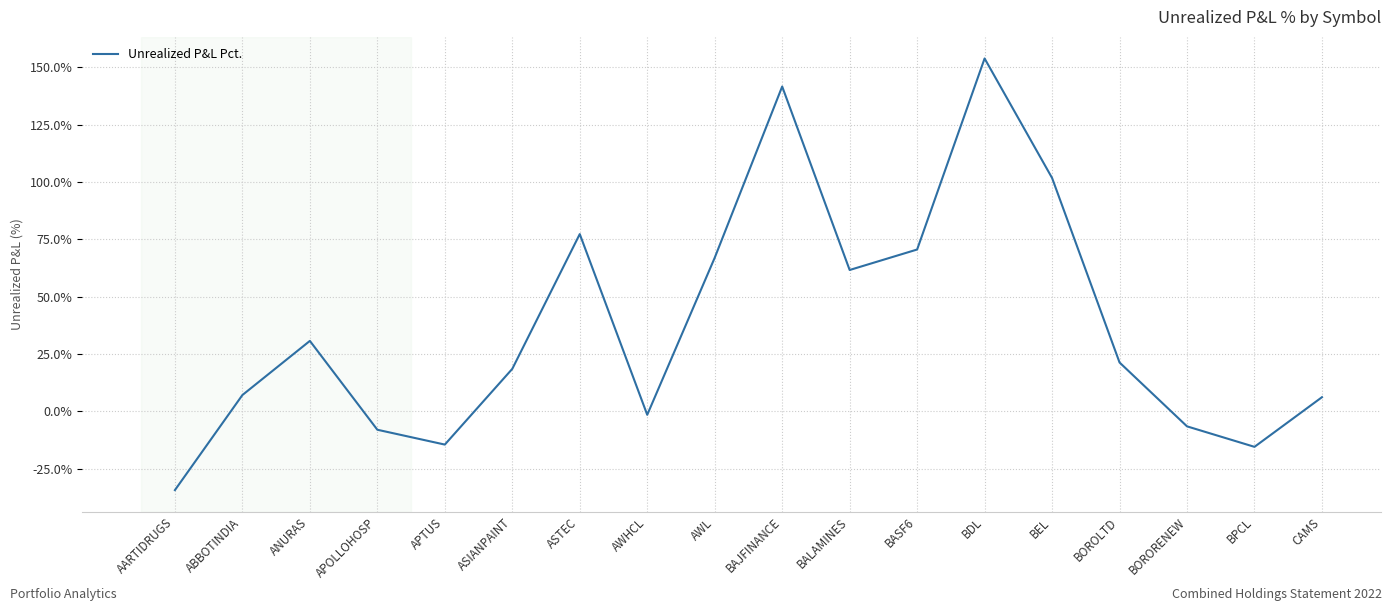

What position from the right is BASF6?

7